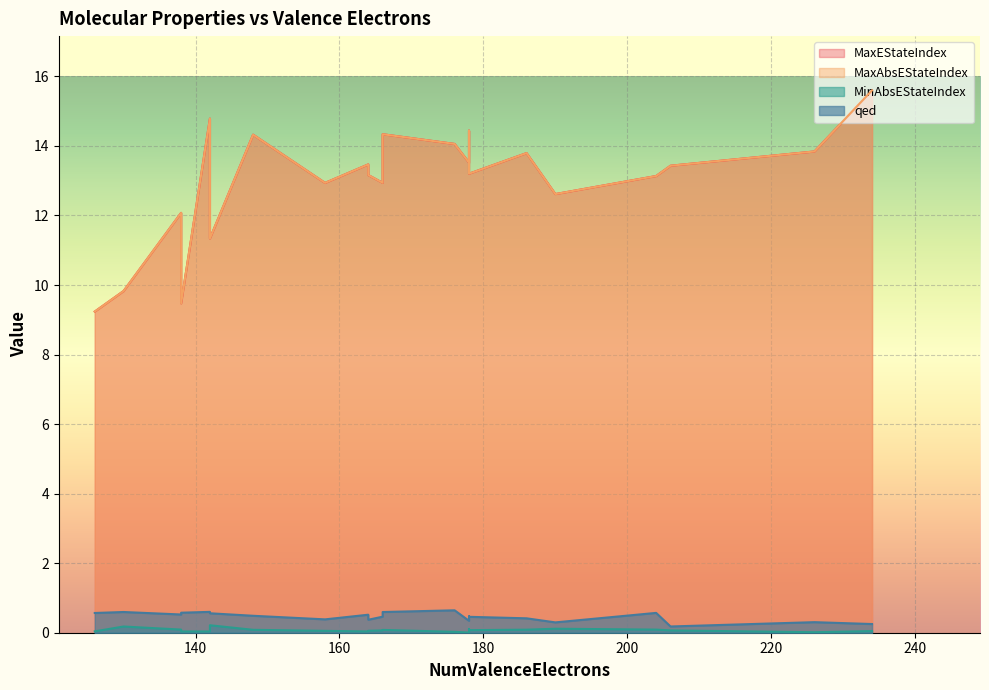

Count the number of data series in this chart.

4